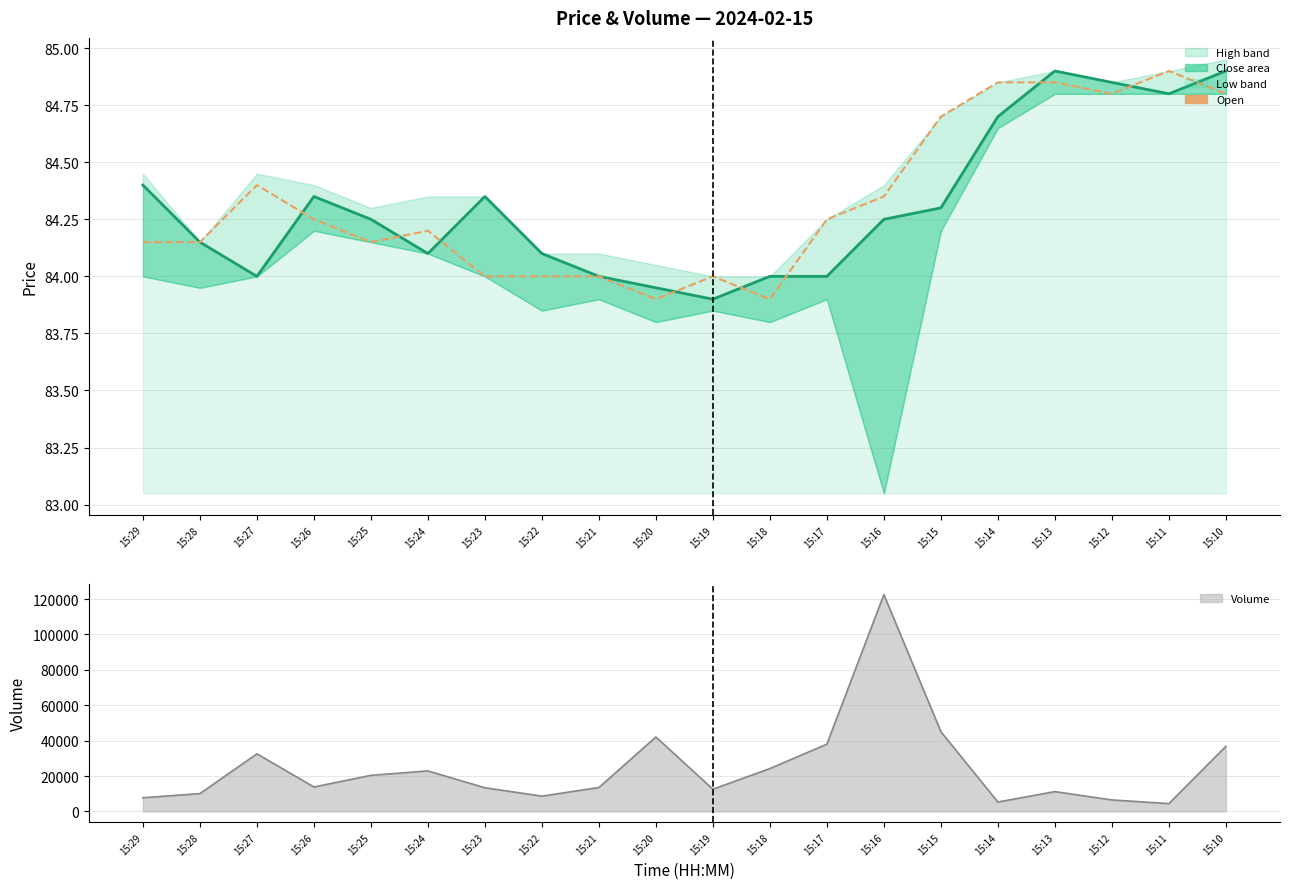

Is the value of volume (line) at 15:10 greater than the value of open at 15:28?

Yes